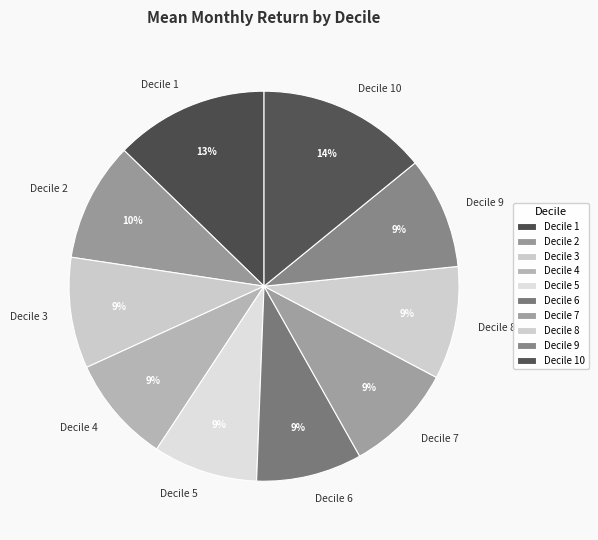

Which slice is the largest?

Decile 10